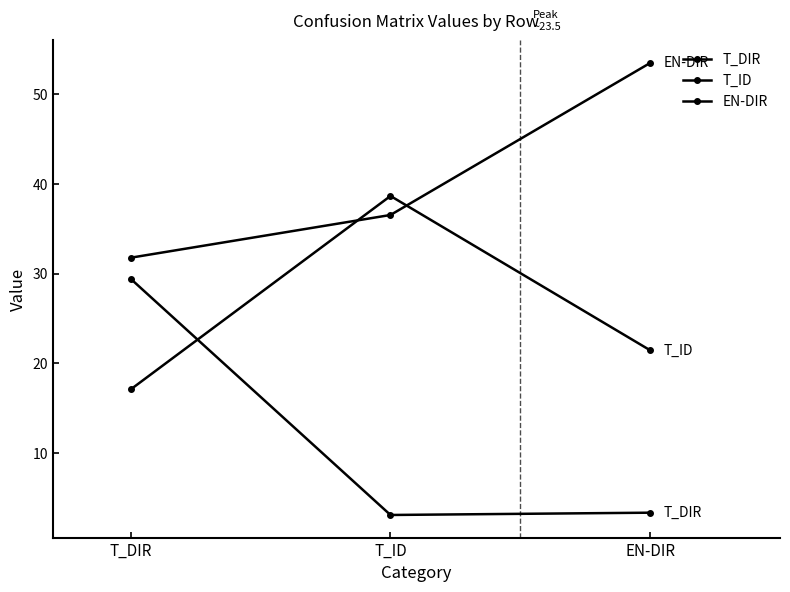

Does the chart have visible grid lines?

No